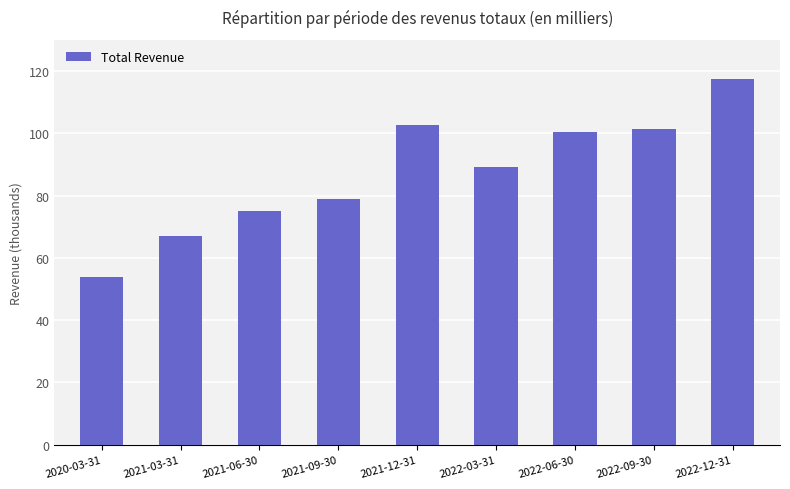

Rank the categories by value from highest to lowest.

2022-12-31, 2021-12-31, 2022-09-30, 2022-06-30, 2022-03-31, 2021-09-30, 2021-06-30, 2021-03-31, 2020-03-31